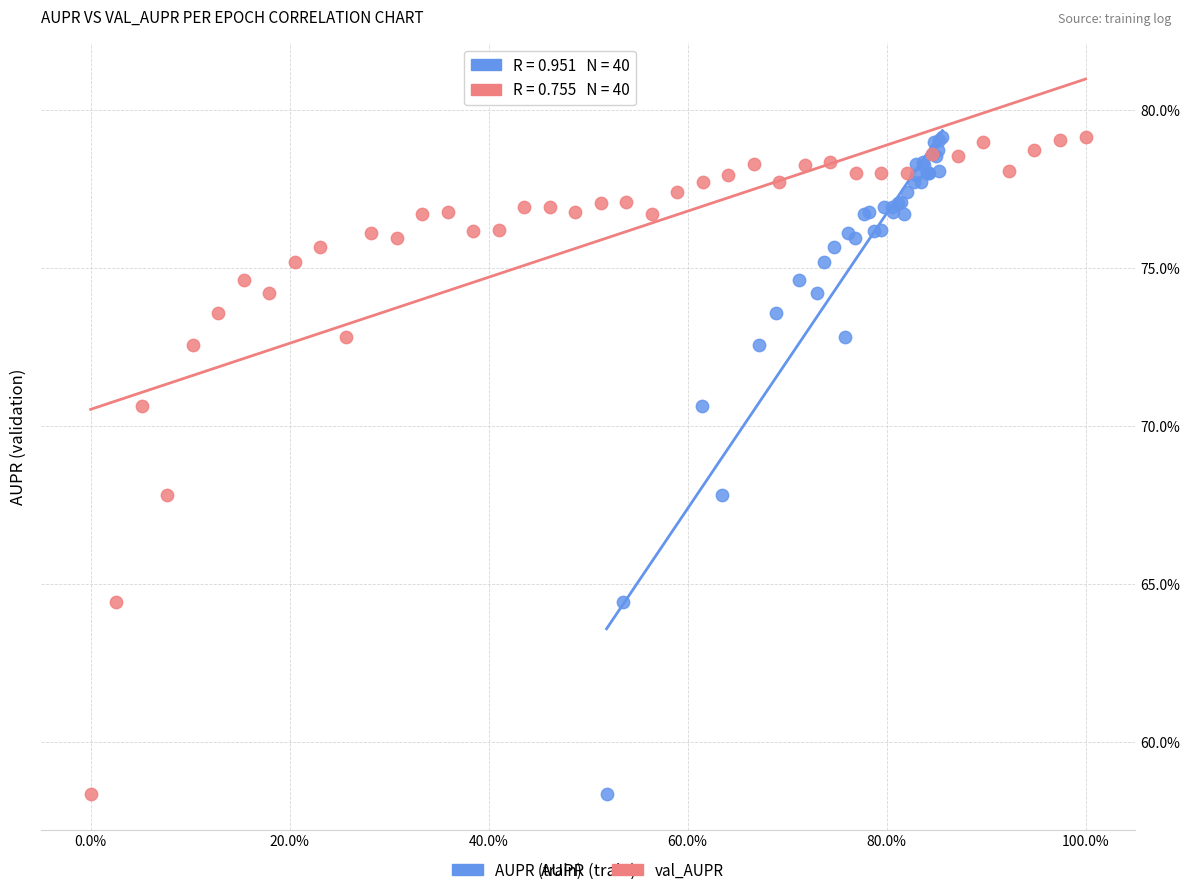

What are all the series names shown in the legend?

AUPR (train), val_AUPR